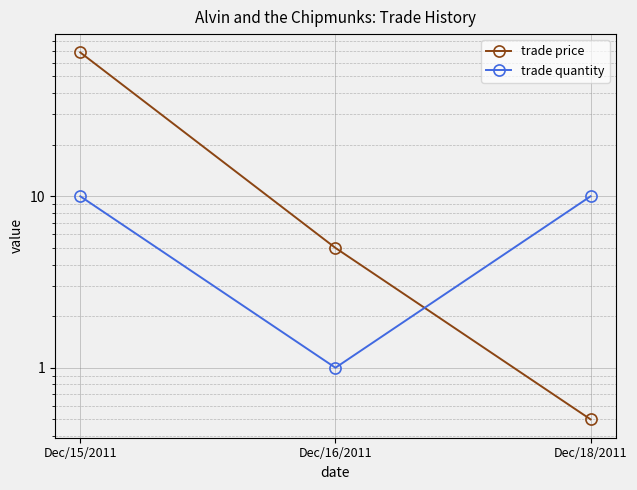

What is the difference between the highest and lowest values at Dec/16/2011?

4.0